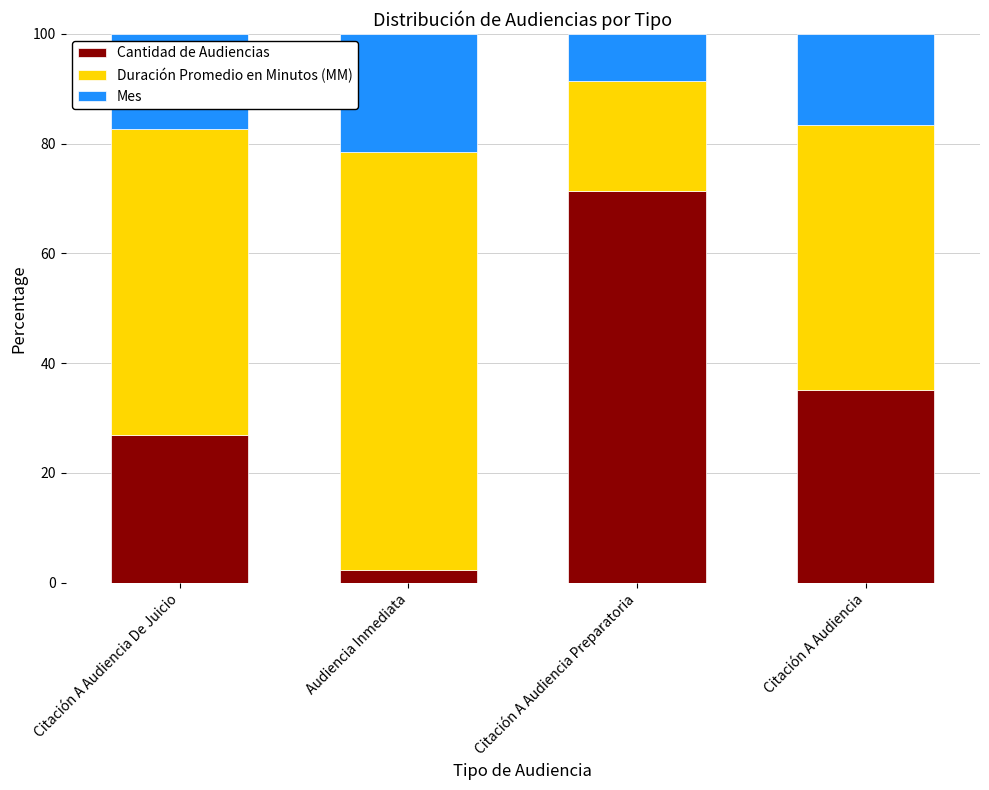

Is it true that Cantidad de Audiencias equals 2.4 at Audiencia Inmediata?

True